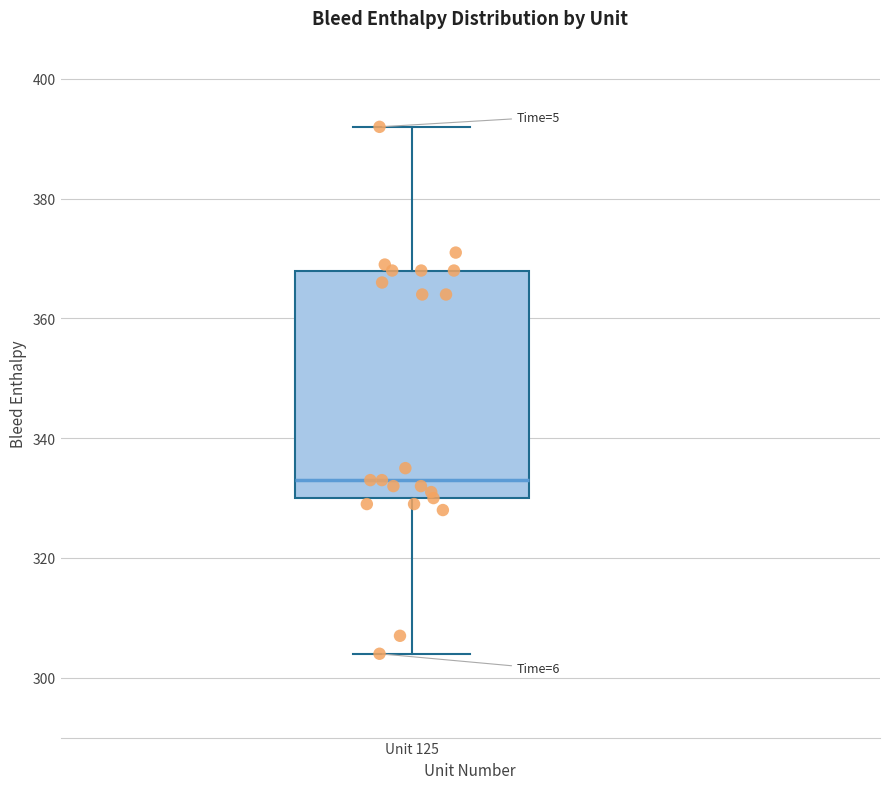

Where does the upper whisker of the box for Unit 125 end on the y-axis? The values are not printed on the chart, so give them approximately, as read against the axis.

392